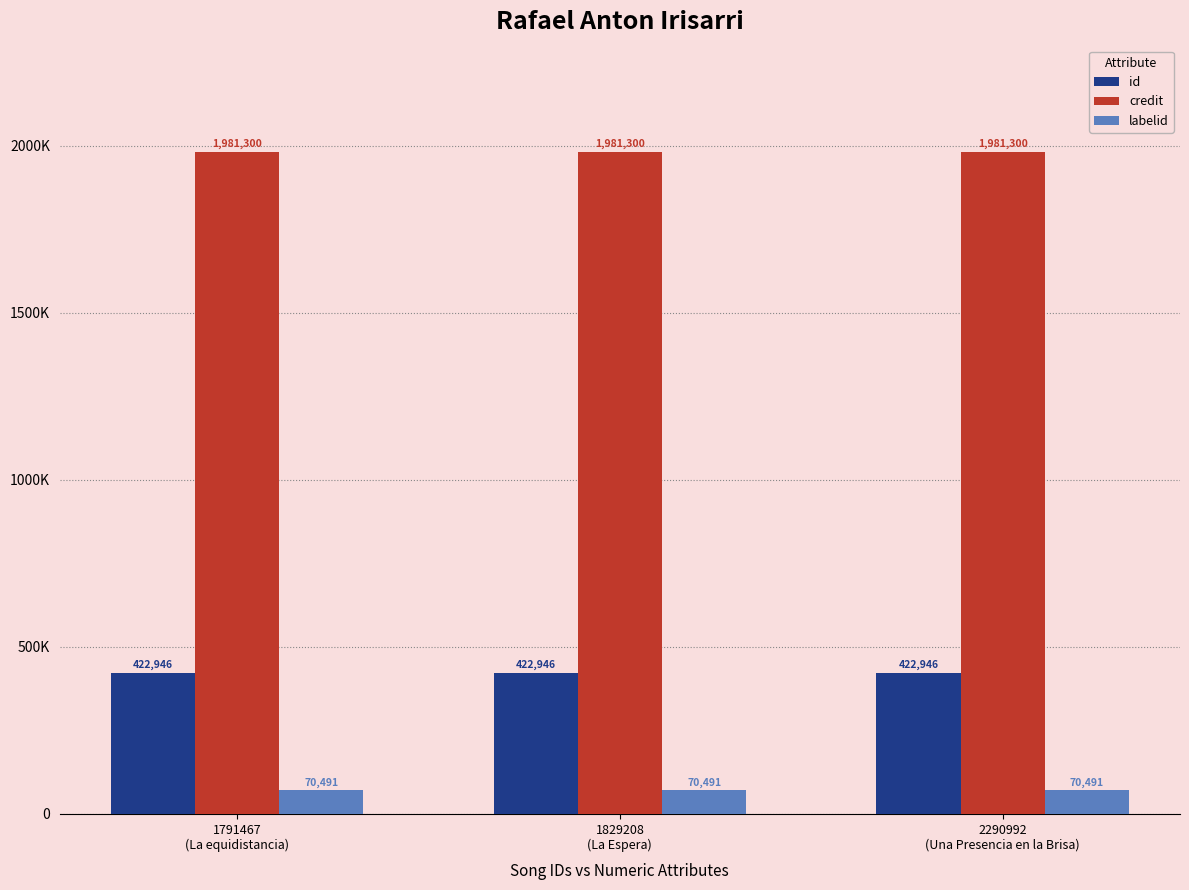

What value does the id series have at 2290992
(Una Presencia en la Brisa)?

422946